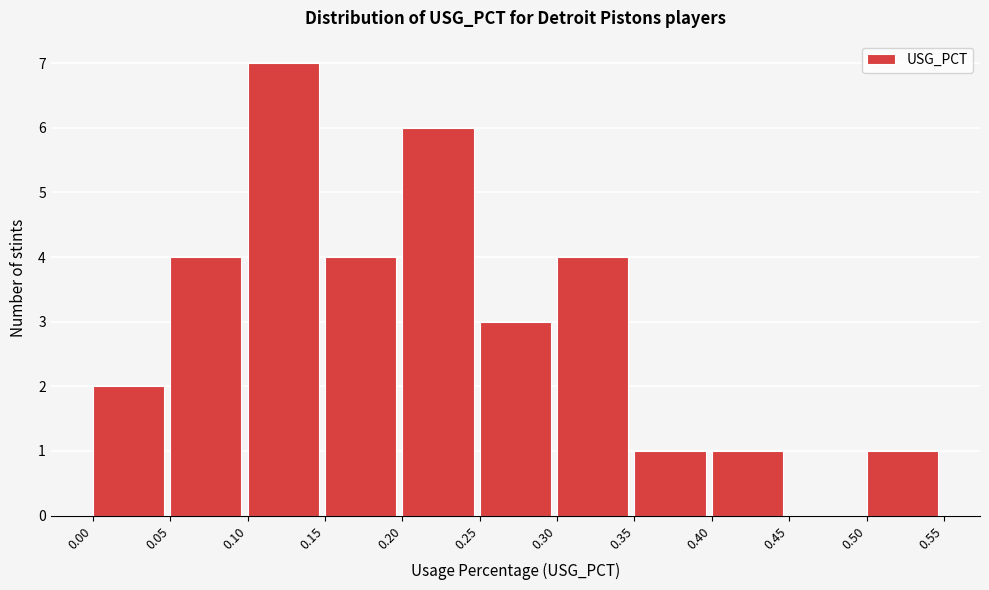

Over which range of the x-axis is the bar tallest?

0.10 to 0.15